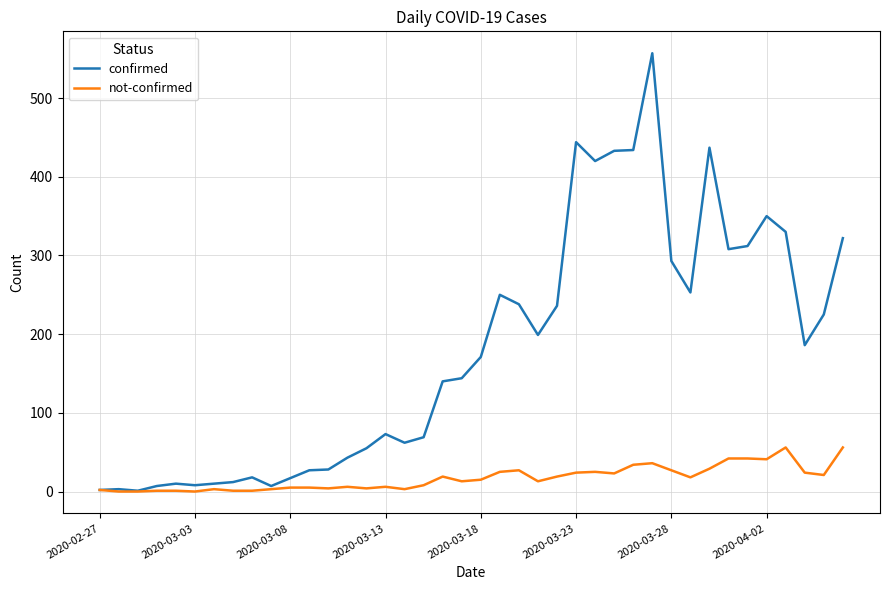

Is this an area chart (filled region under the line)?

No